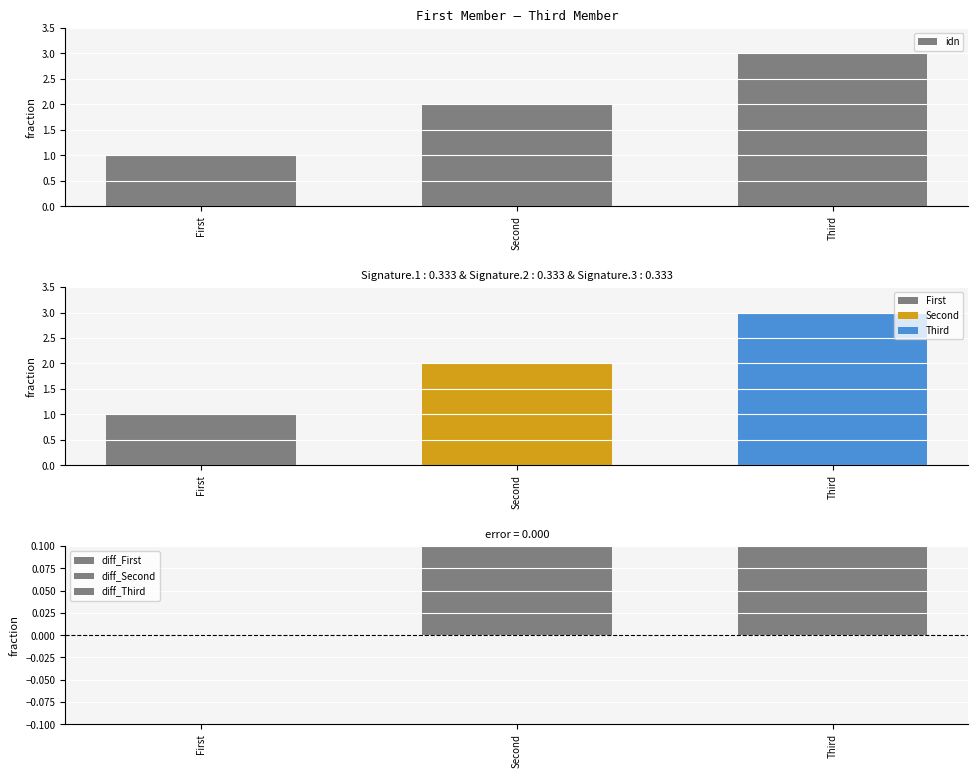

What is the average value?

2